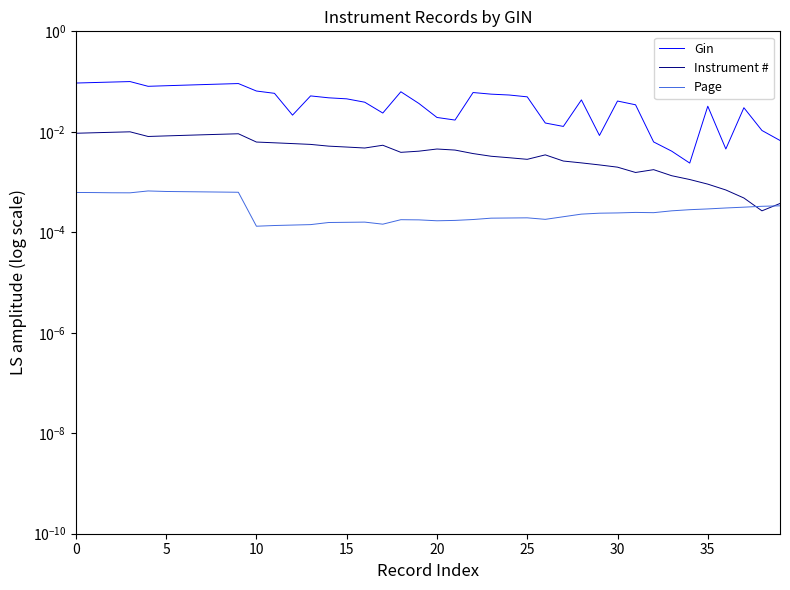

Is it true that Gin equals 0.0 at 20?

False